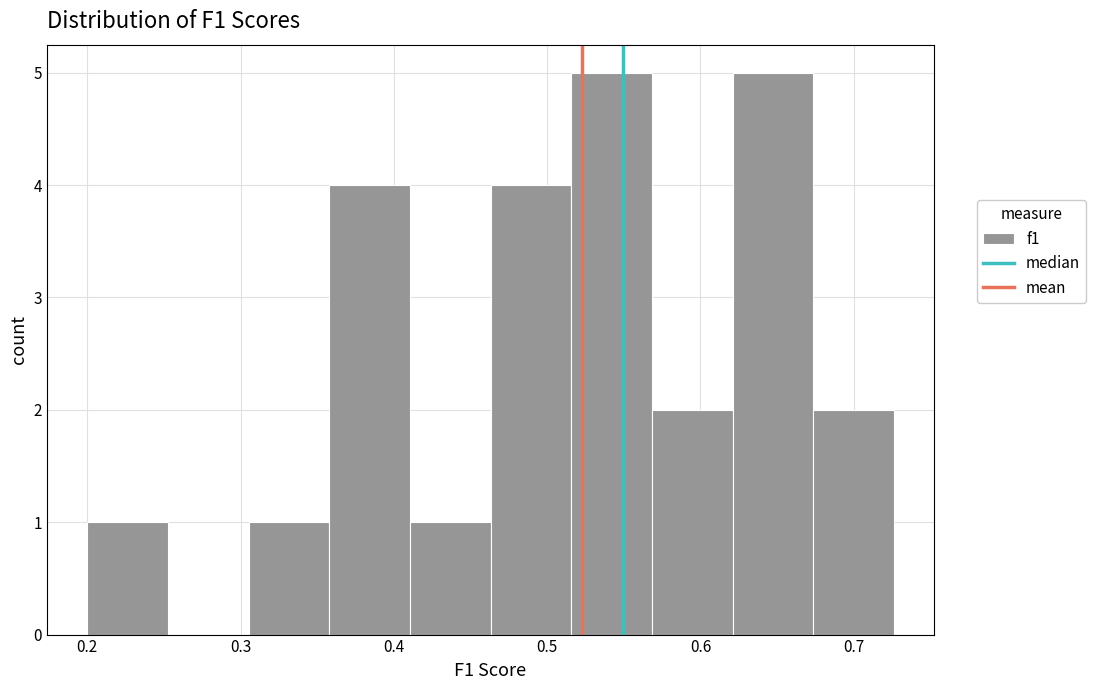

Reading left to right, transcribe this chart: for each bar, give the range it covers on the x-axis and its height. Neither the bar edges nor the heights are printed on the chart, so give them approximately, as read against the axes.

0.20 to 0.25: 1
0.25 to 0.31: 0
0.31 to 0.36: 1
0.36 to 0.41: 4
0.41 to 0.46: 1
0.46 to 0.52: 4
0.52 to 0.57: 5
0.57 to 0.62: 2
0.62 to 0.67: 5
0.67 to 0.73: 2